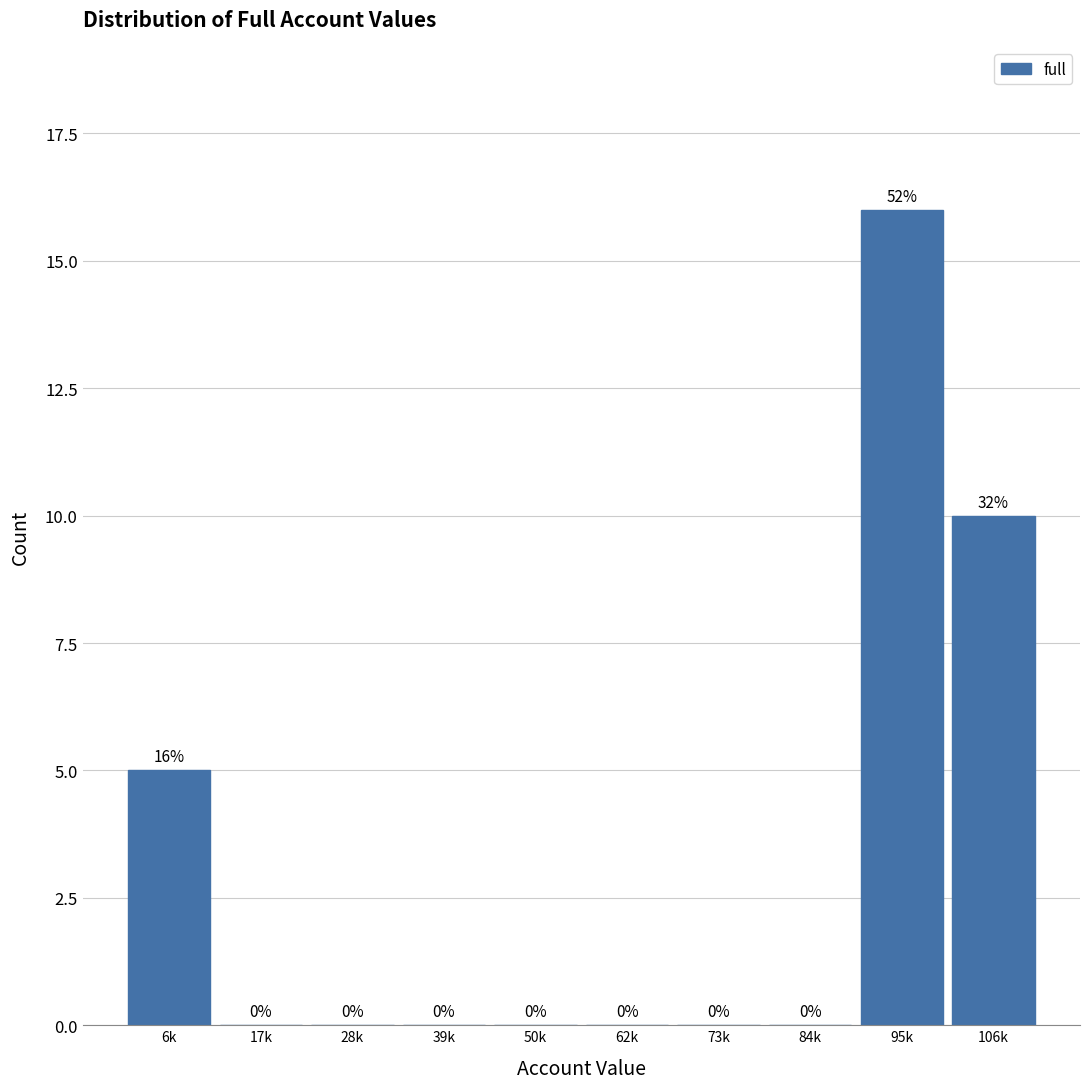

Reading left to right, what are all the values shown in this chart?

6k=5	17k=0	28k=0	39k=0	50k=0	62k=0	73k=0	84k=0	95k=16	106k=10